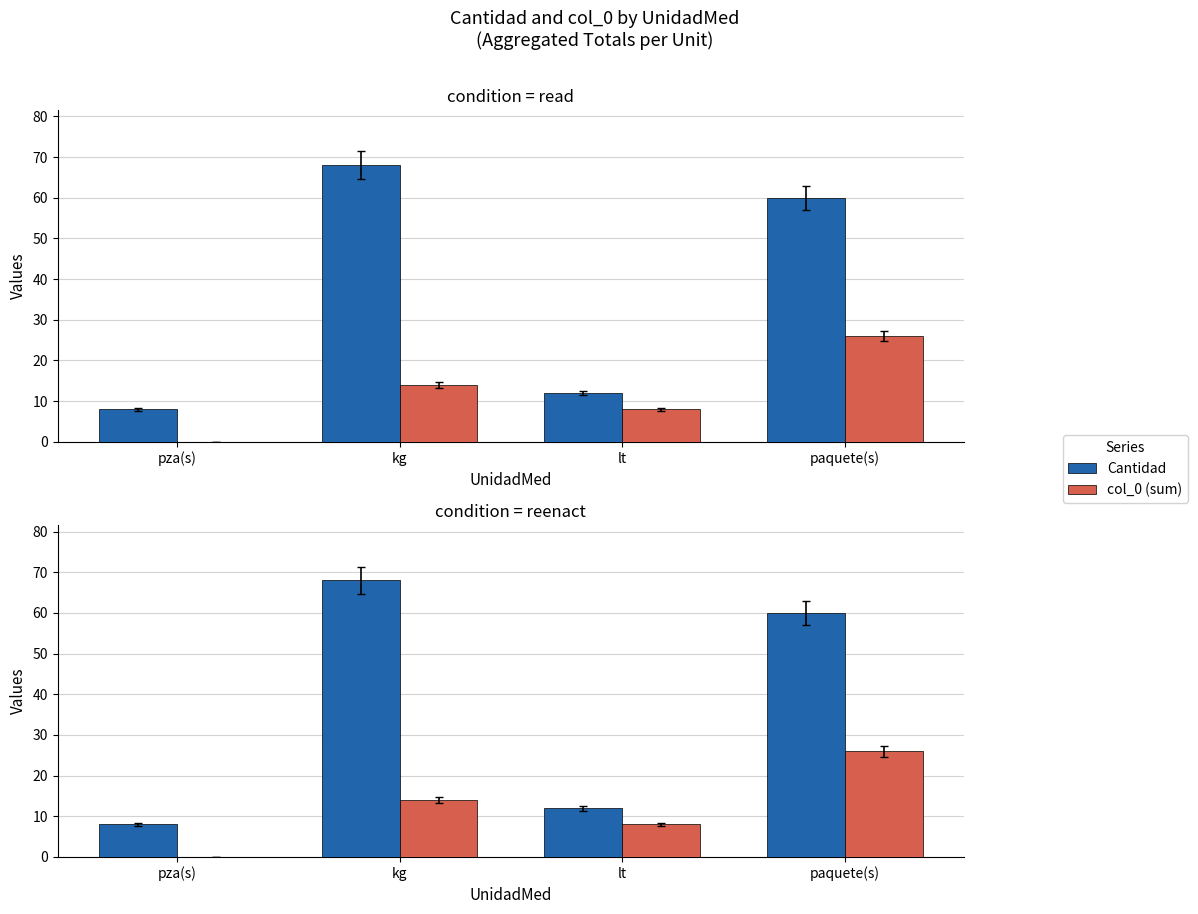

Reading right to left, list all the values displayed in this chart.

Cantidad: paquete(s)=60	lt=12	kg=68	pza(s)=8
col_0 (sum): paquete(s)=26	lt=8	kg=14	pza(s)=0